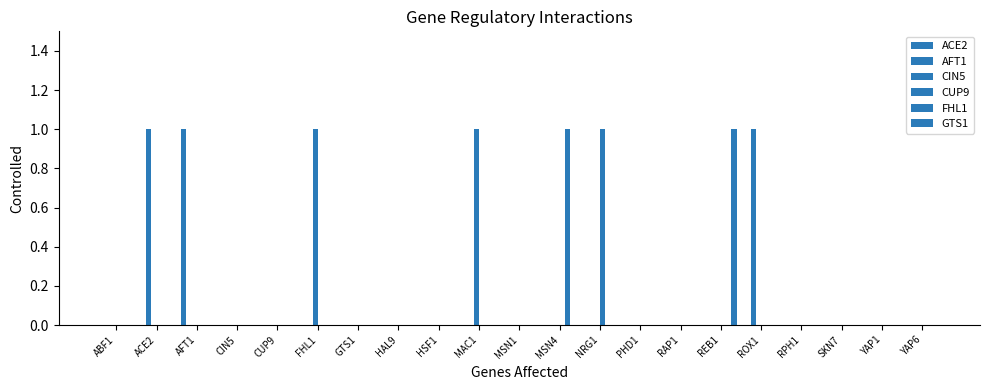

Which series has the largest total across all categories?

AFT1